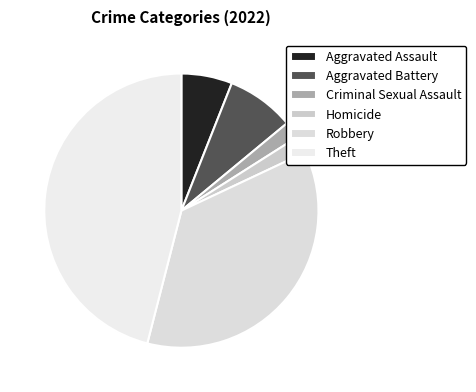

True or false: Theft accounts for 46% of the total.

True